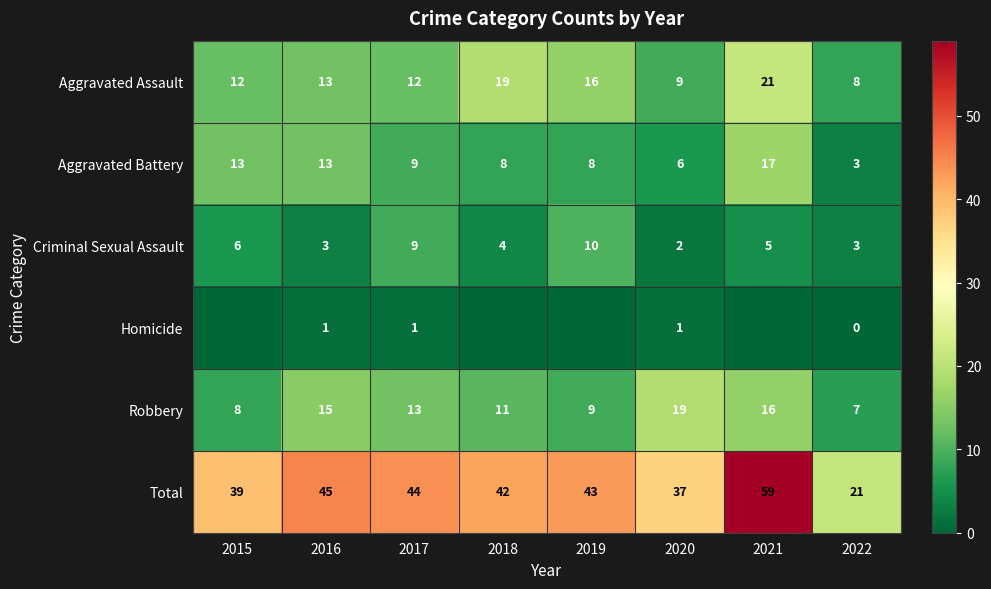

At which category is the sum across all series the highest?

2021